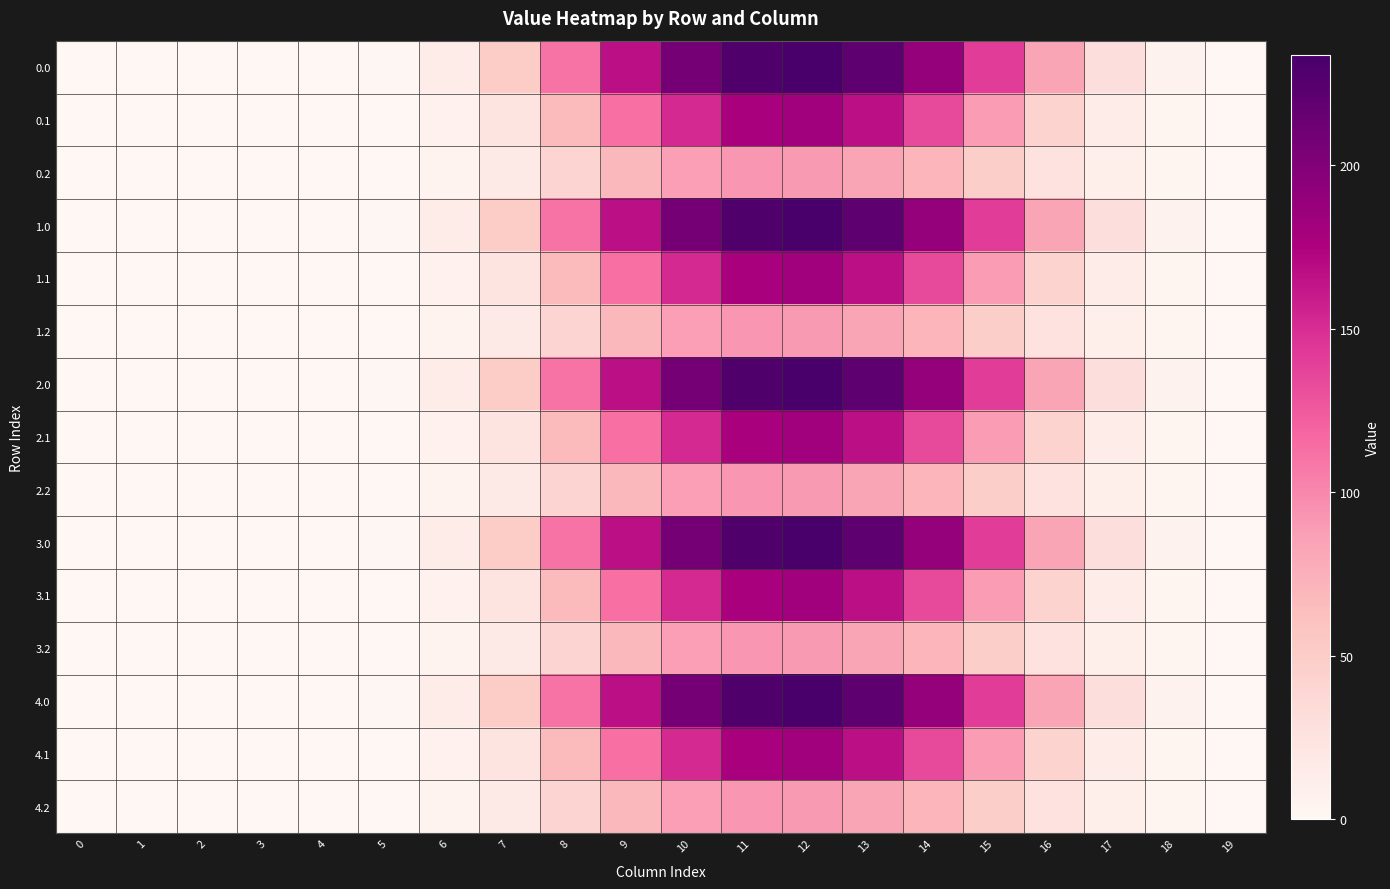

Reading right to left, extract all data points from this chart.

0.0: 19=0.1	18=5.7	17=29.9	16=82.3	15=141.5	14=188.5	13=220.8	12=233.8	11=230.1	10=206.8	9=166.7	8=111.2	7=50.5	6=13.4	5=1.3	4=0.0	3=0.0	2=0.0	1=0.0	0=0.0
0.1: 19=0.0	18=2.8	17=13.0	16=43.5	15=89.5	14=133.9	13=166.8	12=182.4	11=177.7	10=152.3	9=113.2	8=66.2	7=24.1	6=6.8	5=0.7	4=0.0	3=0.0	2=0.0	1=0.0	0=0.0
0.2: 19=0.0	18=2.5	17=10.2	16=26.4	15=49.2	14=71.1	13=83.1	12=90.0	11=92.2	10=87.4	9=68.3	8=41.6	7=17.7	6=5.2	5=0.6	4=0.0	3=0.0	2=0.0	1=0.0	0=0.0
1.0: 19=0.1	18=5.7	17=29.9	16=82.3	15=141.5	14=188.5	13=220.8	12=233.8	11=230.1	10=206.8	9=166.7	8=111.2	7=50.5	6=13.4	5=1.3	4=0.0	3=0.0	2=0.0	1=0.0	0=0.0
1.1: 19=0.0	18=2.8	17=13.0	16=43.5	15=89.5	14=133.9	13=166.8	12=182.4	11=177.7	10=152.3	9=113.2	8=66.2	7=24.1	6=6.8	5=0.7	4=0.0	3=0.0	2=0.0	1=0.0	0=0.0
1.2: 19=0.0	18=2.5	17=10.2	16=26.4	15=49.2	14=71.1	13=83.1	12=90.0	11=92.2	10=87.4	9=68.3	8=41.6	7=17.7	6=5.2	5=0.6	4=0.0	3=0.0	2=0.0	1=0.0	0=0.0
2.0: 19=0.1	18=5.7	17=29.9	16=82.3	15=141.5	14=188.5	13=220.8	12=233.8	11=230.1	10=206.8	9=166.7	8=111.2	7=50.5	6=13.4	5=1.3	4=0.0	3=0.0	2=0.0	1=0.0	0=0.0
2.1: 19=0.0	18=2.8	17=13.0	16=43.5	15=89.5	14=133.9	13=166.8	12=182.4	11=177.7	10=152.3	9=113.2	8=66.2	7=24.1	6=6.8	5=0.7	4=0.0	3=0.0	2=0.0	1=0.0	0=0.0
2.2: 19=0.0	18=2.5	17=10.2	16=26.4	15=49.2	14=71.1	13=83.1	12=90.0	11=92.2	10=87.4	9=68.3	8=41.6	7=17.7	6=5.2	5=0.6	4=0.0	3=0.0	2=0.0	1=0.0	0=0.0
3.0: 19=0.1	18=5.7	17=29.9	16=82.3	15=141.5	14=188.5	13=220.8	12=233.8	11=230.1	10=206.8	9=166.7	8=111.2	7=50.5	6=13.4	5=1.3	4=0.0	3=0.0	2=0.0	1=0.0	0=0.0
3.1: 19=0.0	18=2.8	17=13.0	16=43.5	15=89.5	14=133.9	13=166.8	12=182.4	11=177.7	10=152.3	9=113.2	8=66.2	7=24.1	6=6.8	5=0.7	4=0.0	3=0.0	2=0.0	1=0.0	0=0.0
3.2: 19=0.0	18=2.5	17=10.2	16=26.4	15=49.2	14=71.1	13=83.1	12=90.0	11=92.2	10=87.4	9=68.3	8=41.6	7=17.7	6=5.2	5=0.6	4=0.0	3=0.0	2=0.0	1=0.0	0=0.0
4.0: 19=0.1	18=5.7	17=29.9	16=82.3	15=141.5	14=188.5	13=220.8	12=233.8	11=230.1	10=206.8	9=166.7	8=111.2	7=50.5	6=13.4	5=1.3	4=0.0	3=0.0	2=0.0	1=0.0	0=0.0
4.1: 19=0.0	18=2.8	17=13.0	16=43.5	15=89.5	14=133.9	13=166.8	12=182.4	11=177.7	10=152.3	9=113.2	8=66.2	7=24.1	6=6.8	5=0.7	4=0.0	3=0.0	2=0.0	1=0.0	0=0.0
4.2: 19=0.0	18=2.5	17=10.2	16=26.4	15=49.2	14=71.1	13=83.1	12=90.0	11=92.2	10=87.4	9=68.3	8=41.6	7=17.7	6=5.2	5=0.6	4=0.0	3=0.0	2=0.0	1=0.0	0=0.0